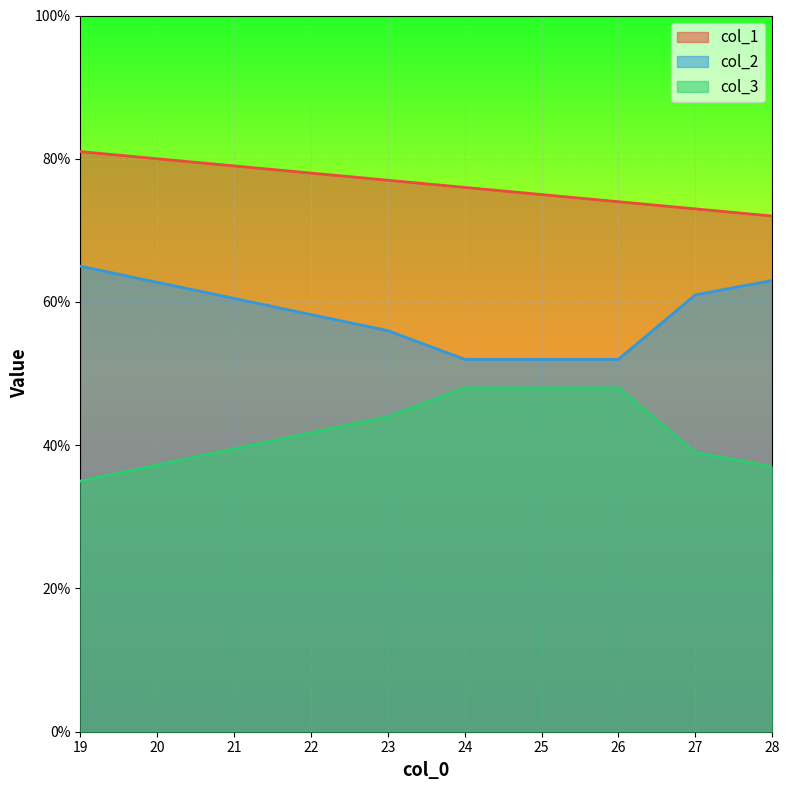

Which series changed the most between 26 and 27?

col_2